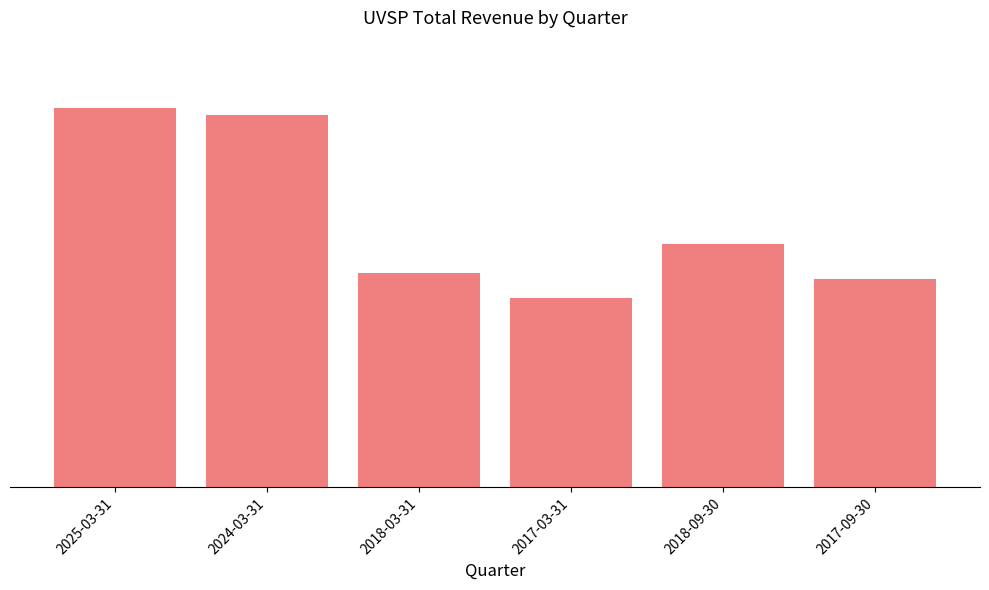

Is it true that the value at 2017-03-31 is 60344?

False